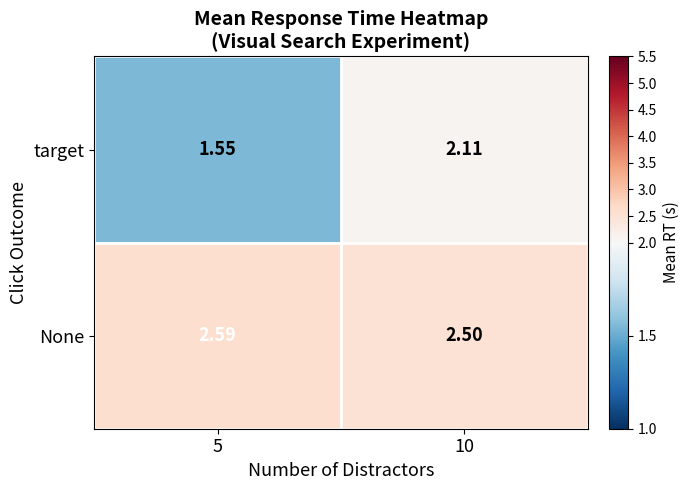

Which series has the largest total across all categories?

None